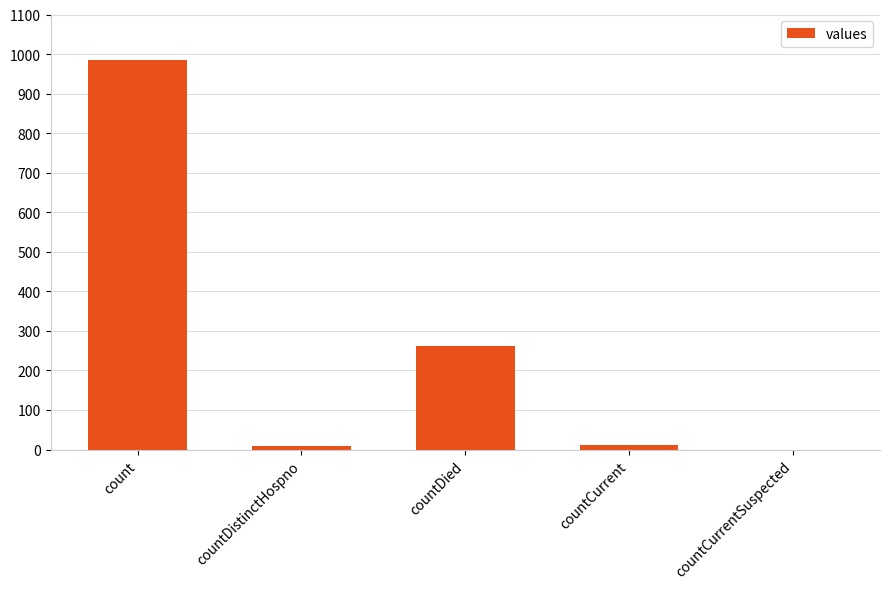

How many series are shown in this chart?

1